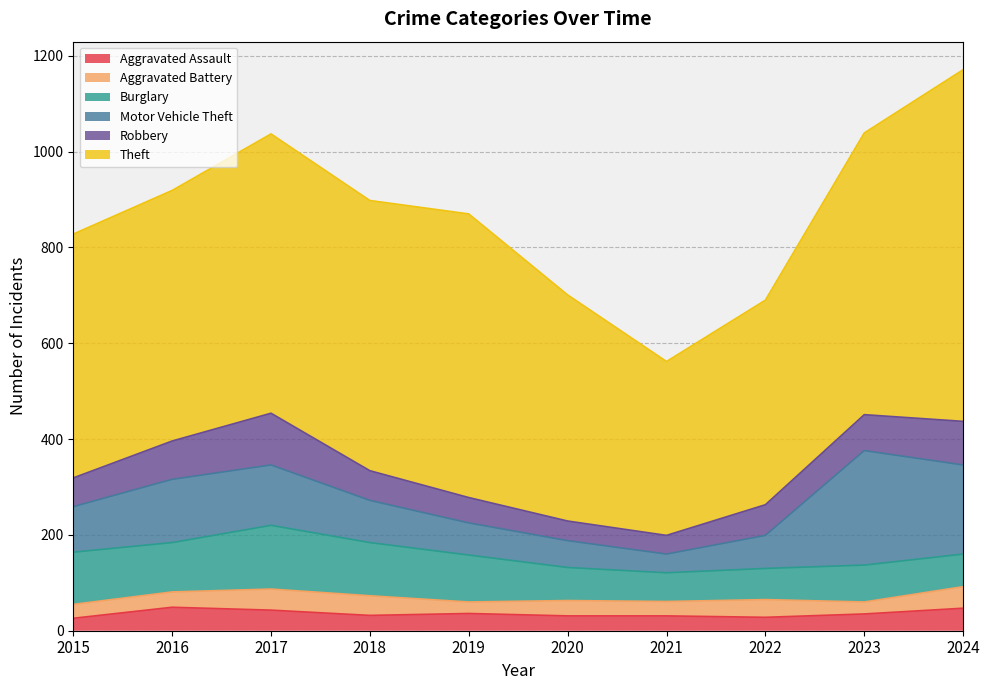

True or false: Burglary and Aggravated Battery cross at least once.

False